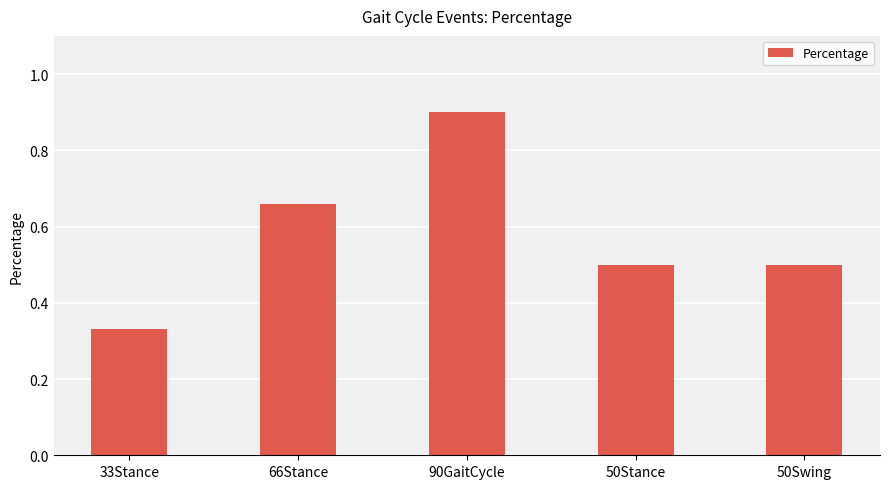

What is the difference between the values at 90GaitCycle and 50Stance?

0.4